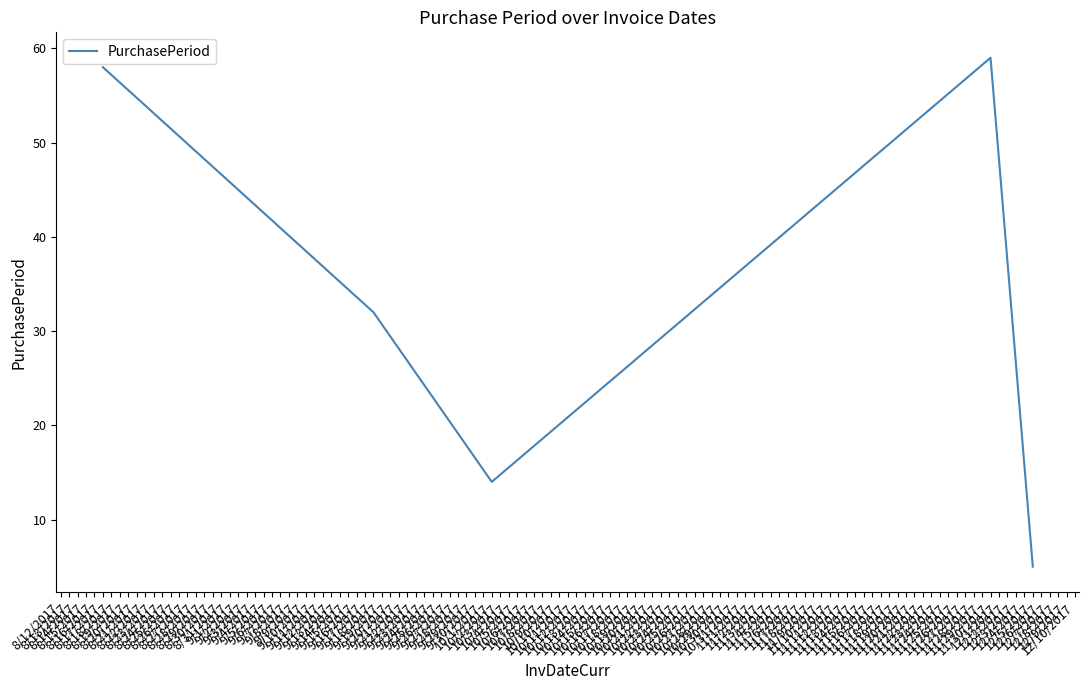

How many series are shown in this chart?

1